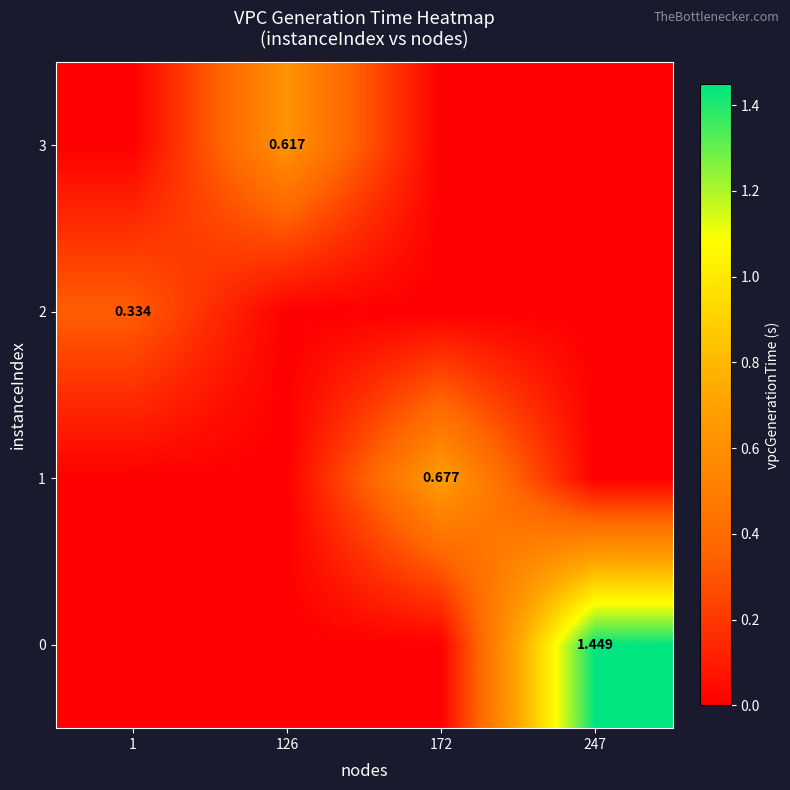

How many values in 1 are above zero?

1